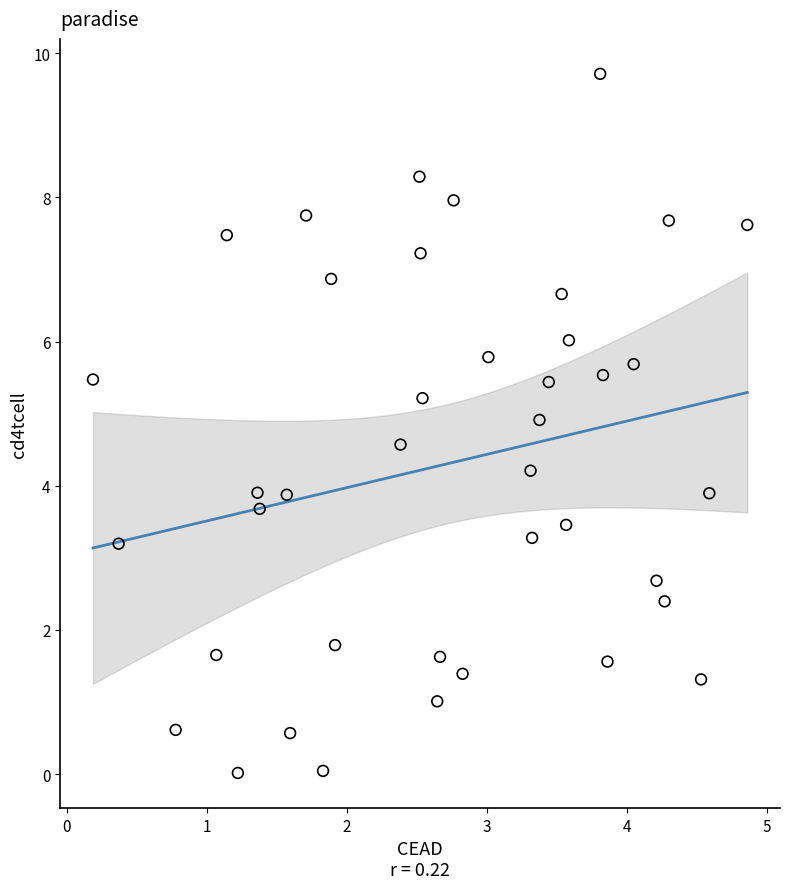

What is the range of X values (max minus min)?

4.7